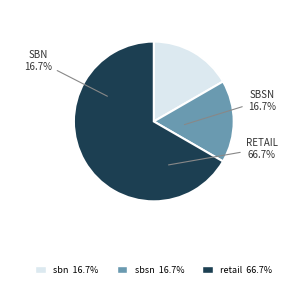

How many slices are in this pie chart?

3